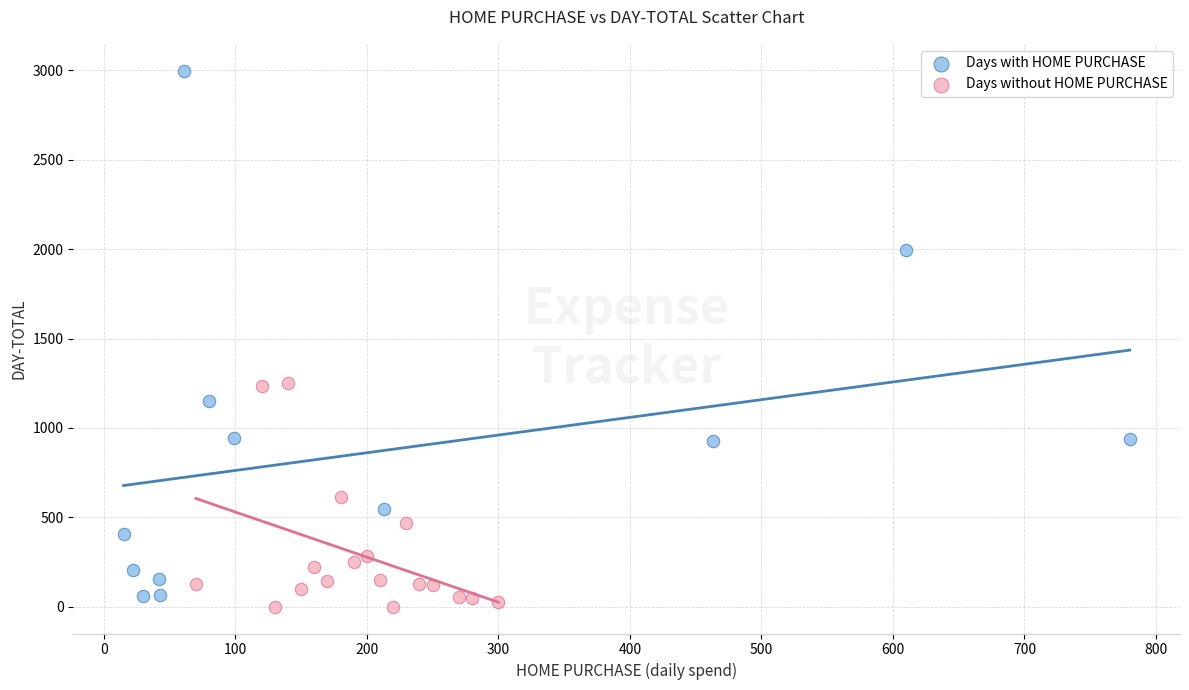

Which series has the largest Y range (max minus min)?

Days with HOME PURCHASE